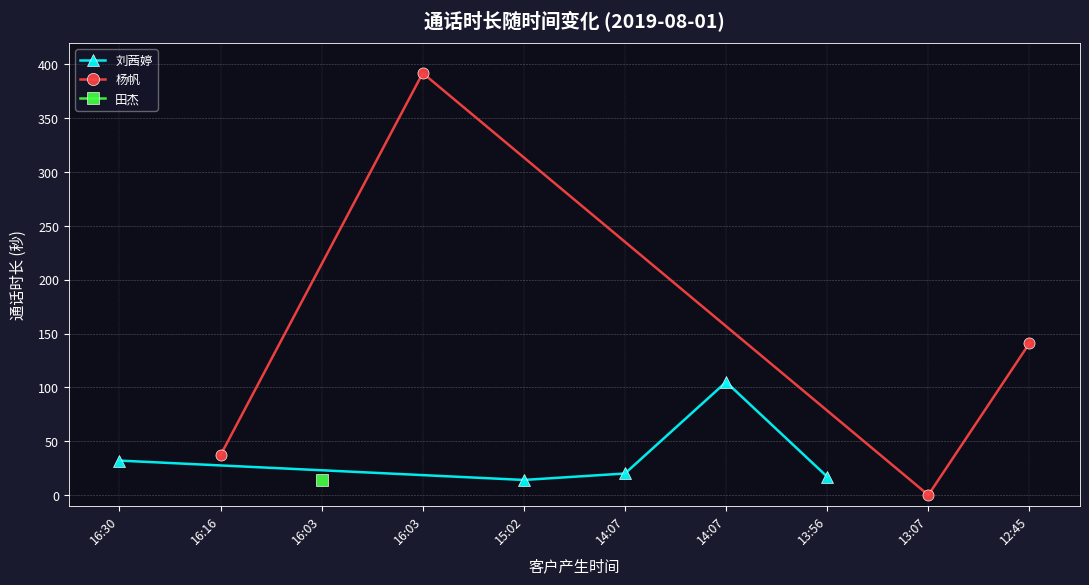

List the labels in order of value, largest first.

16:03, 12:45, 14:07, 16:16, 16:30, 14:07, 13:56, 16:03, 15:02, 13:07